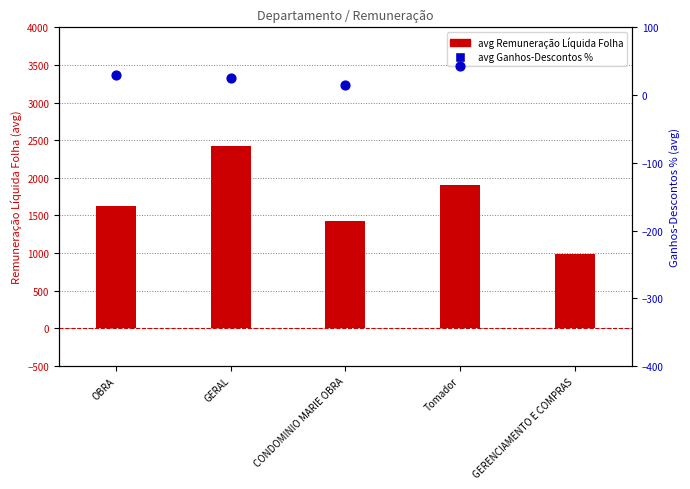

Which series reaches the maximum Y coordinate?

avg Remuneração Líquida Folha